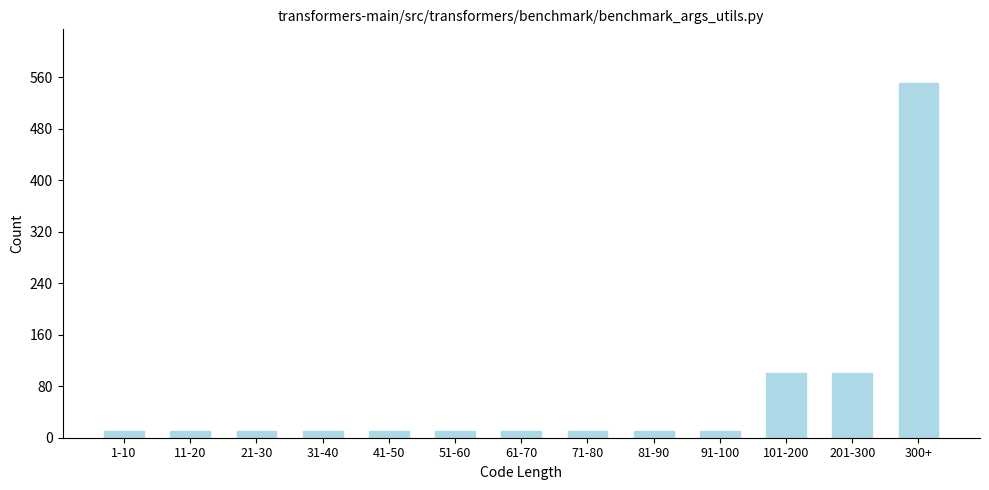

Reading left to right, transcribe all the data shown in this chart.

1-10=10	11-20=10	21-30=10	31-40=10	41-50=10	51-60=10	61-70=10	71-80=10	81-90=10	91-100=10	101-200=100	201-300=100	300+=552